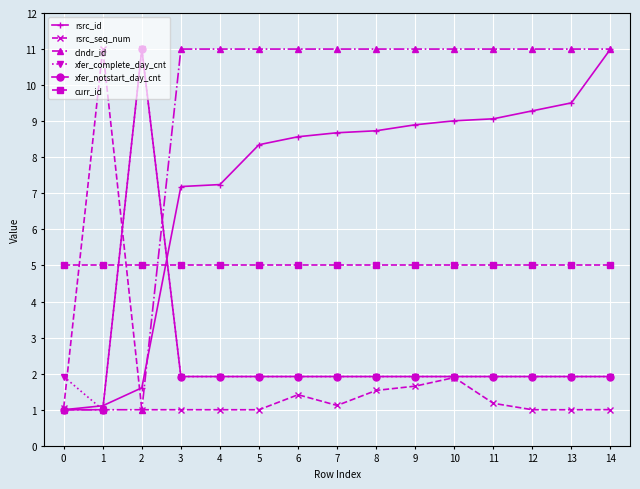

Which series changed the most between 3 and 8?

rsrc_id